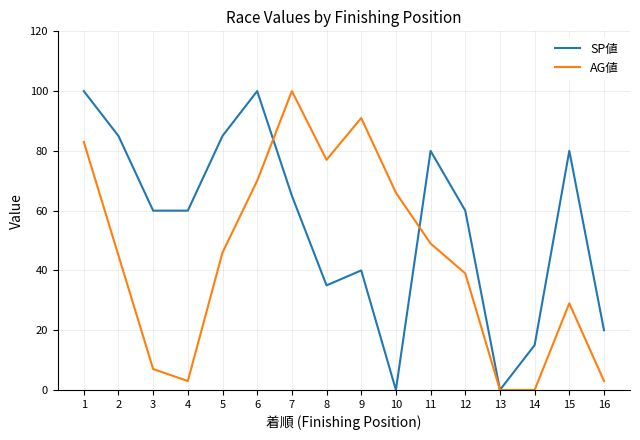

What value does the AG値 series have at 7?

100